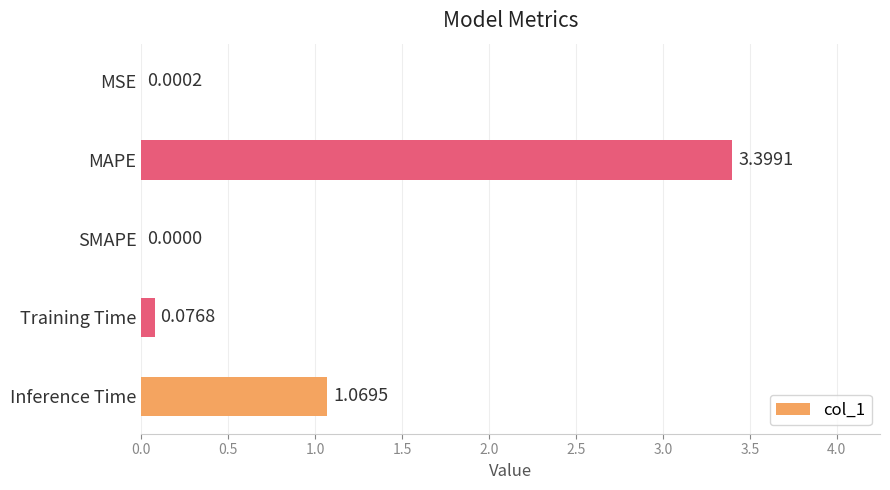

Where is the data nearest to the value 1?

Inference Time